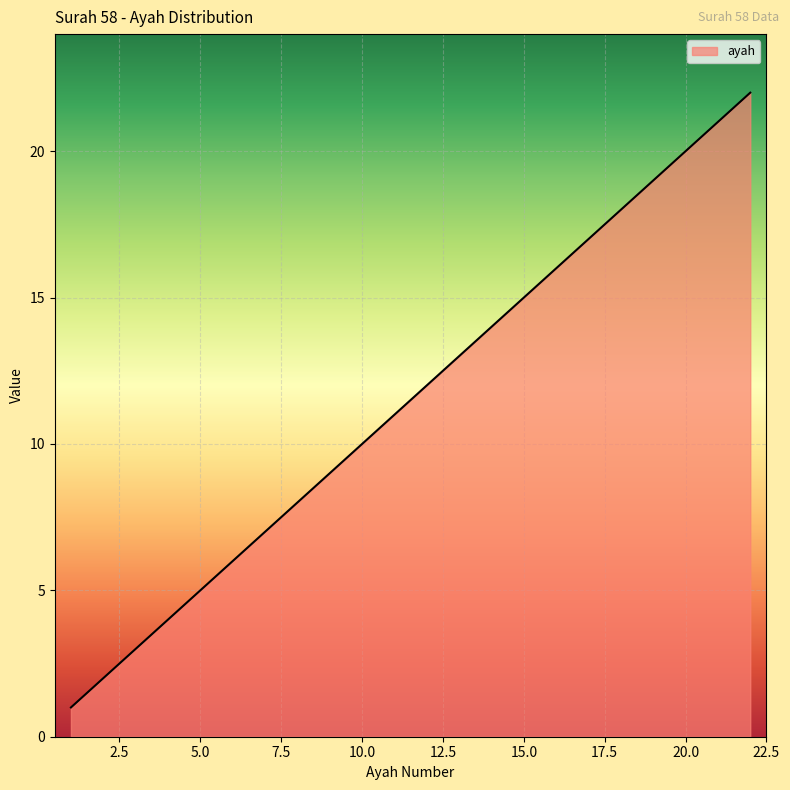

What is the difference between the maximum and minimum values?

21